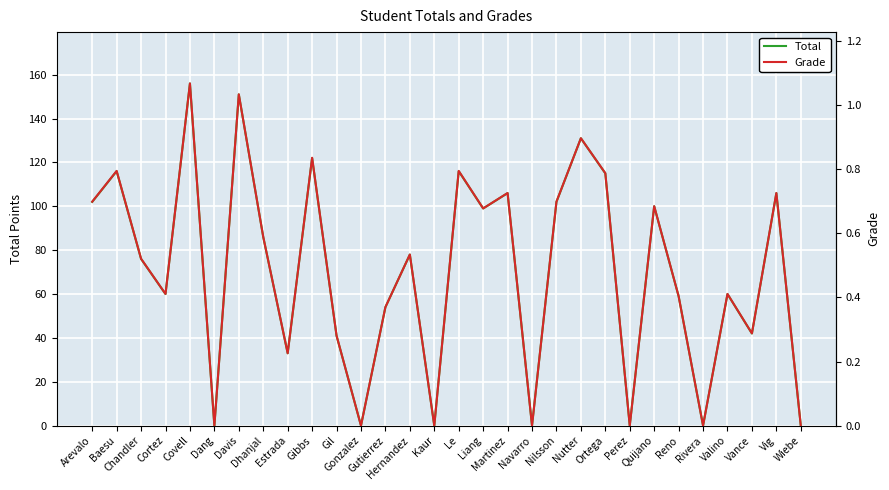

Which series has the largest total across all categories?

Total